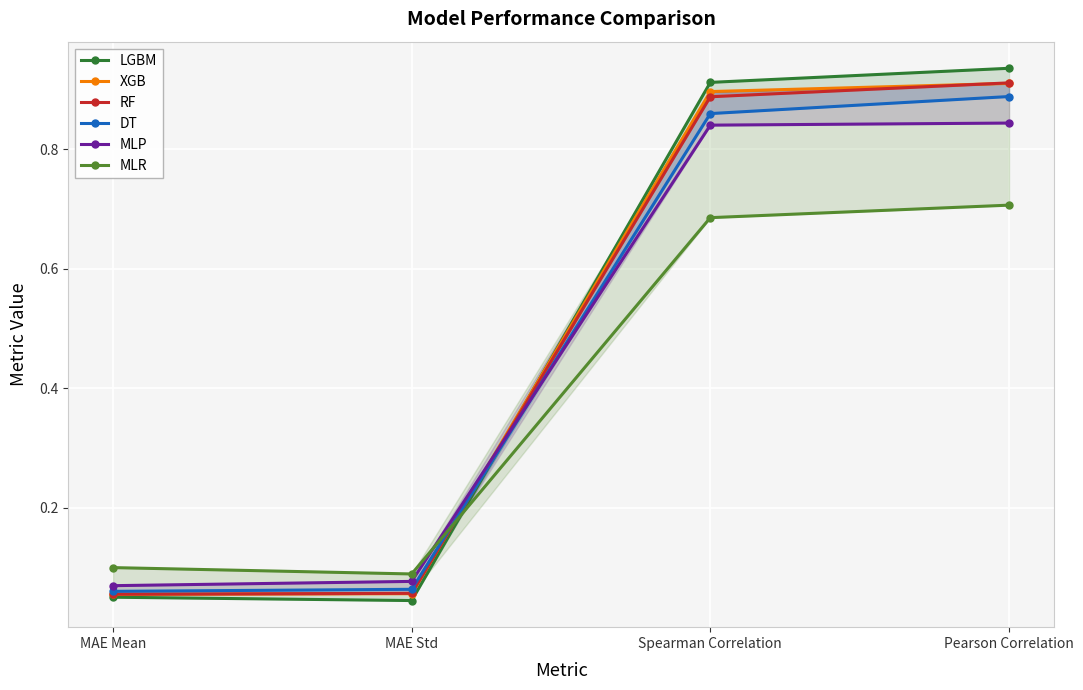

How many intersections are there between DT and MLR?

1